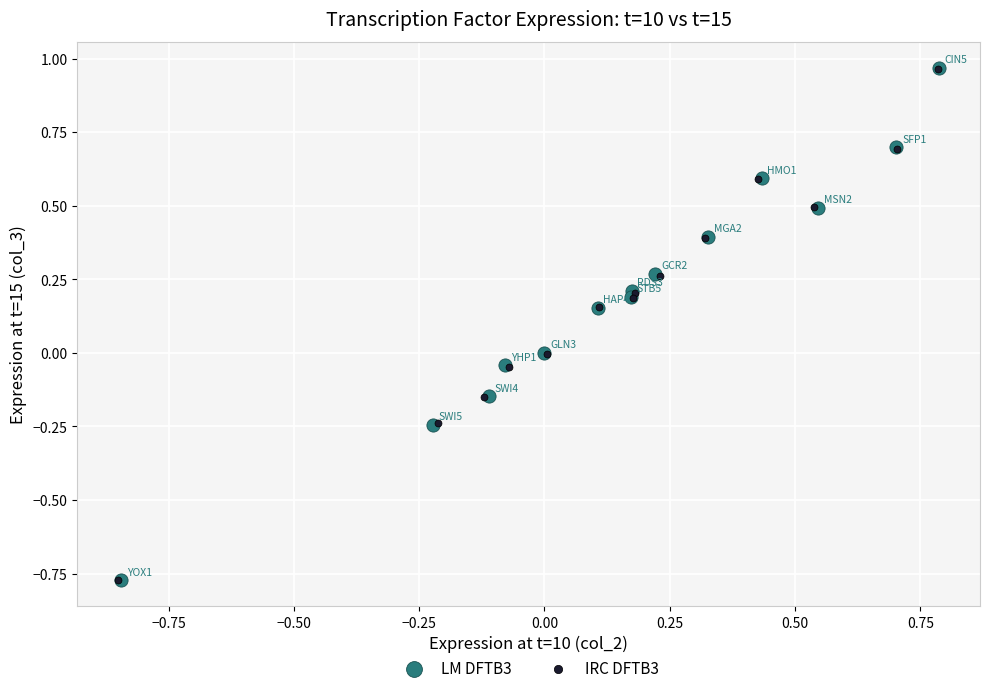

What are all the series names shown in the legend?

LM DFTB3, IRC DFTB3